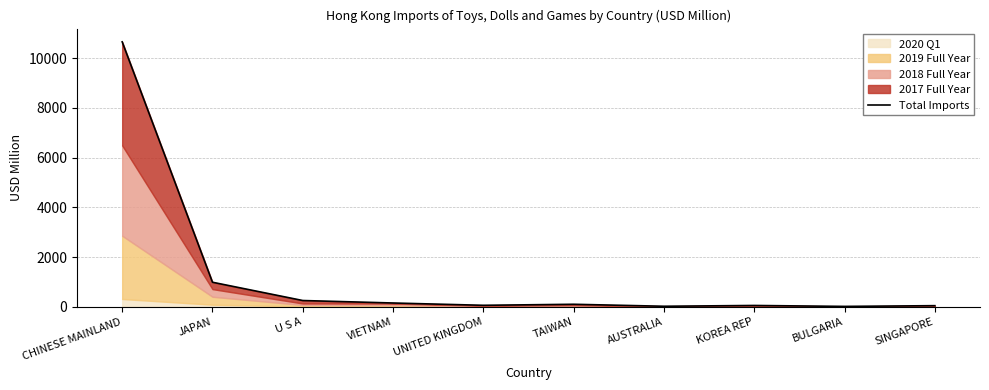

Reading left to right, transcribe all the data shown in this chart.

10659.4	987.8	252.5	152.8	60.2	101.5	22.0	53.6	16.2	45.5